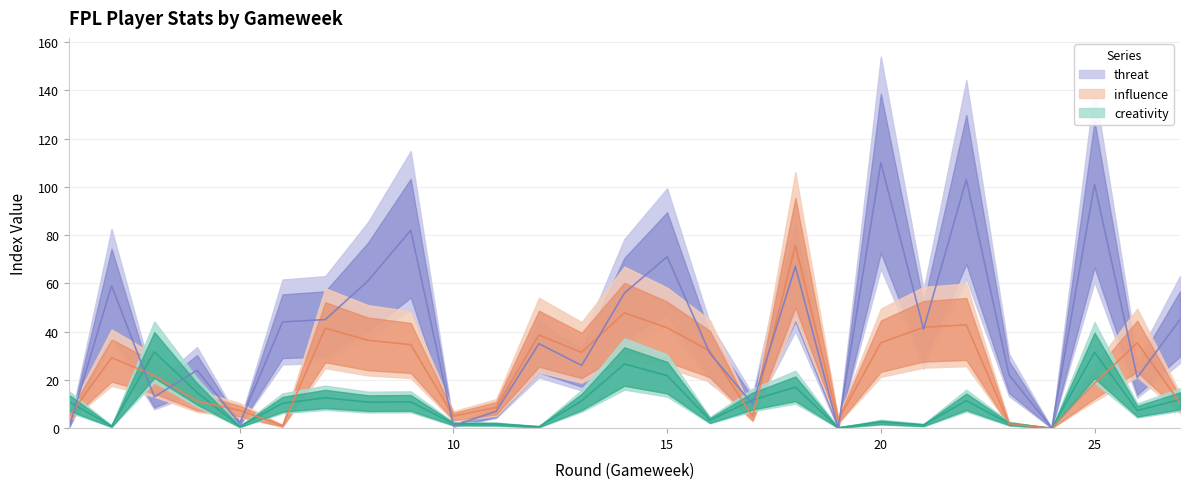

At which label is threat closest to 55?

14